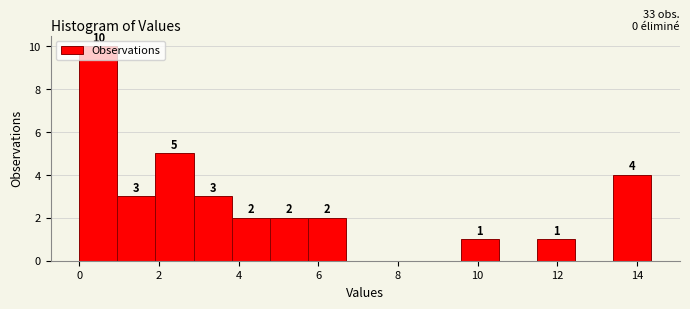

Which range on the x-axis has the tallest bar?

0.0 to 1.0